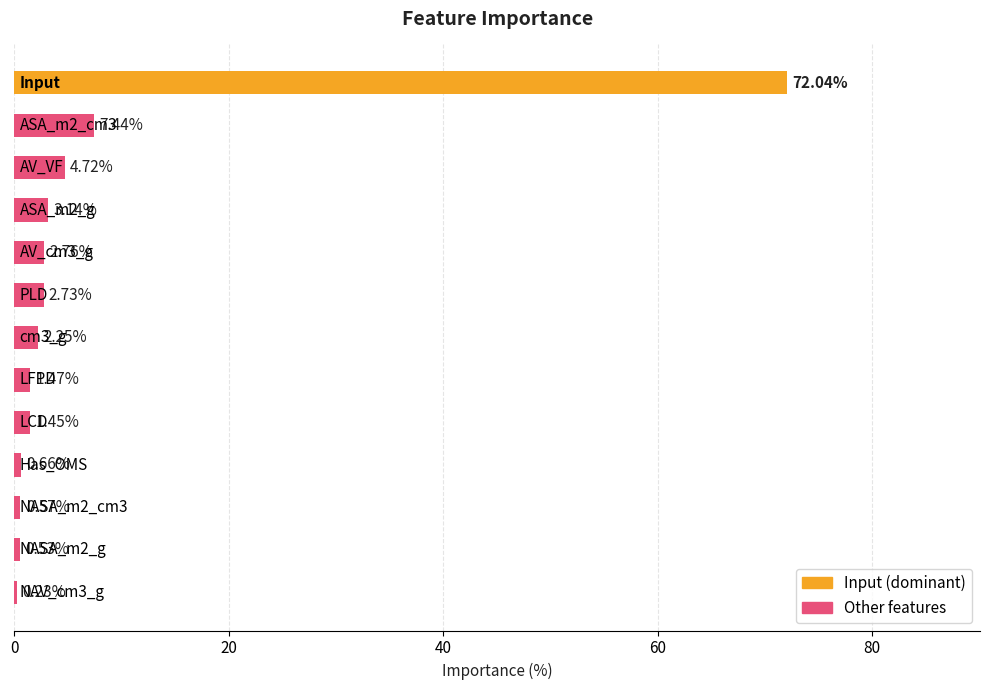

What is the sum of all values?

100.0